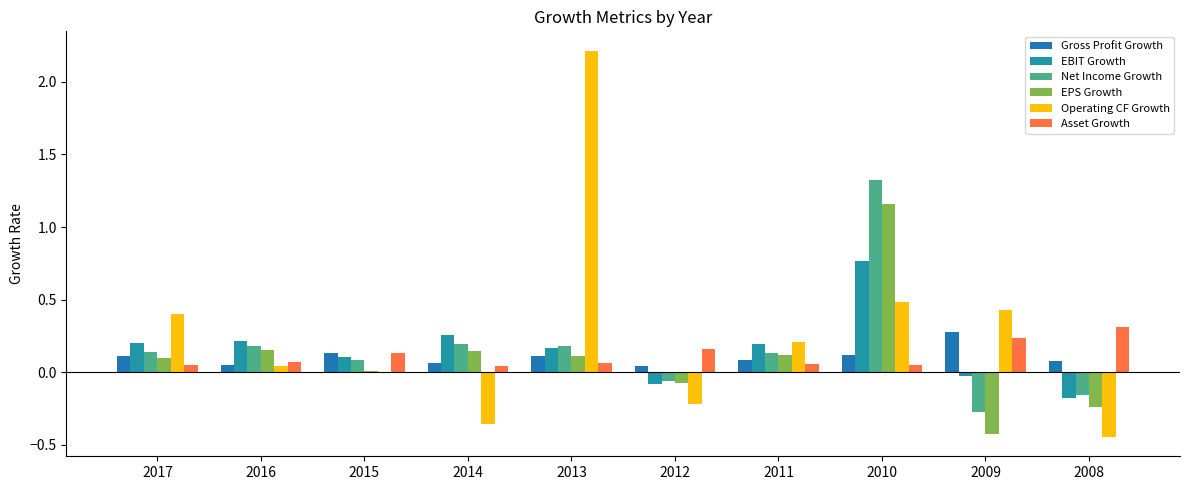

What are all the series names shown in the legend?

Gross Profit Growth, EBIT Growth, Net Income Growth, EPS Growth, Operating CF Growth, Asset Growth